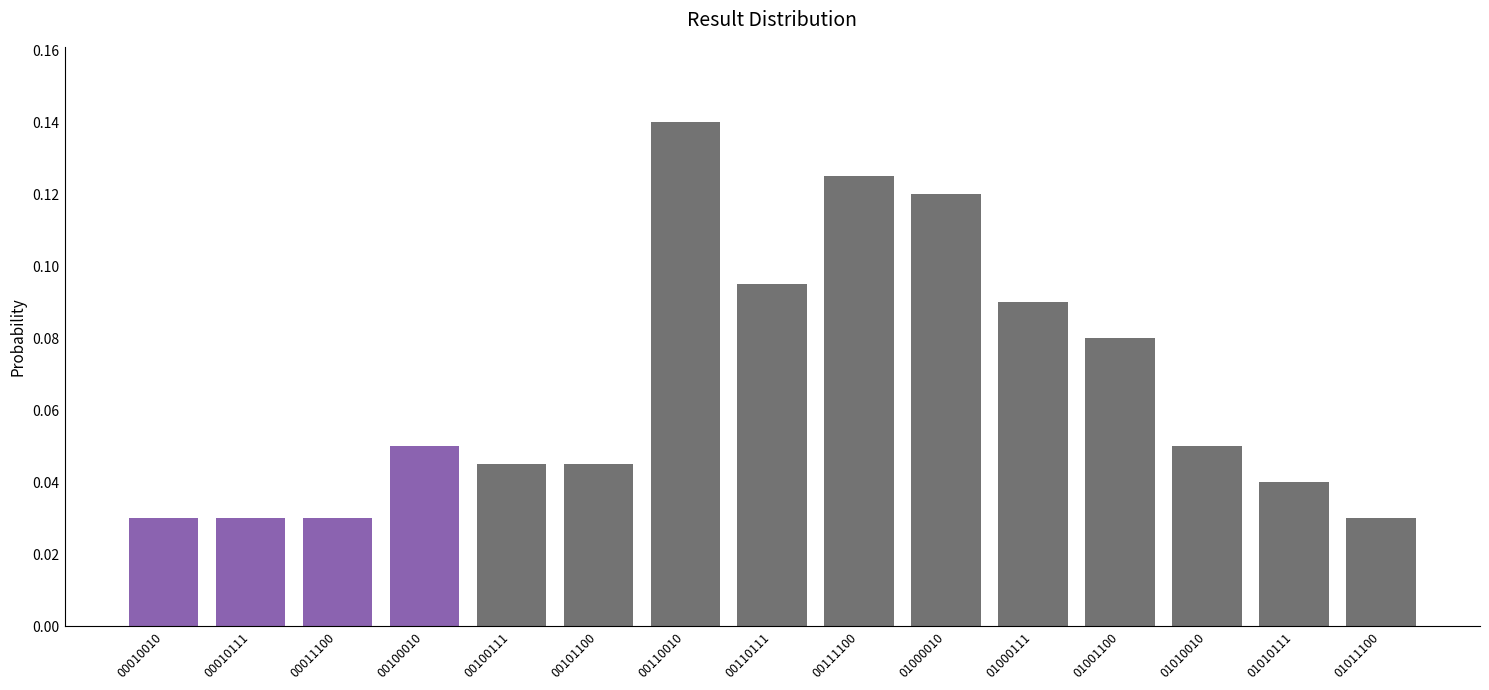

How many values are between 0 and 1?

15